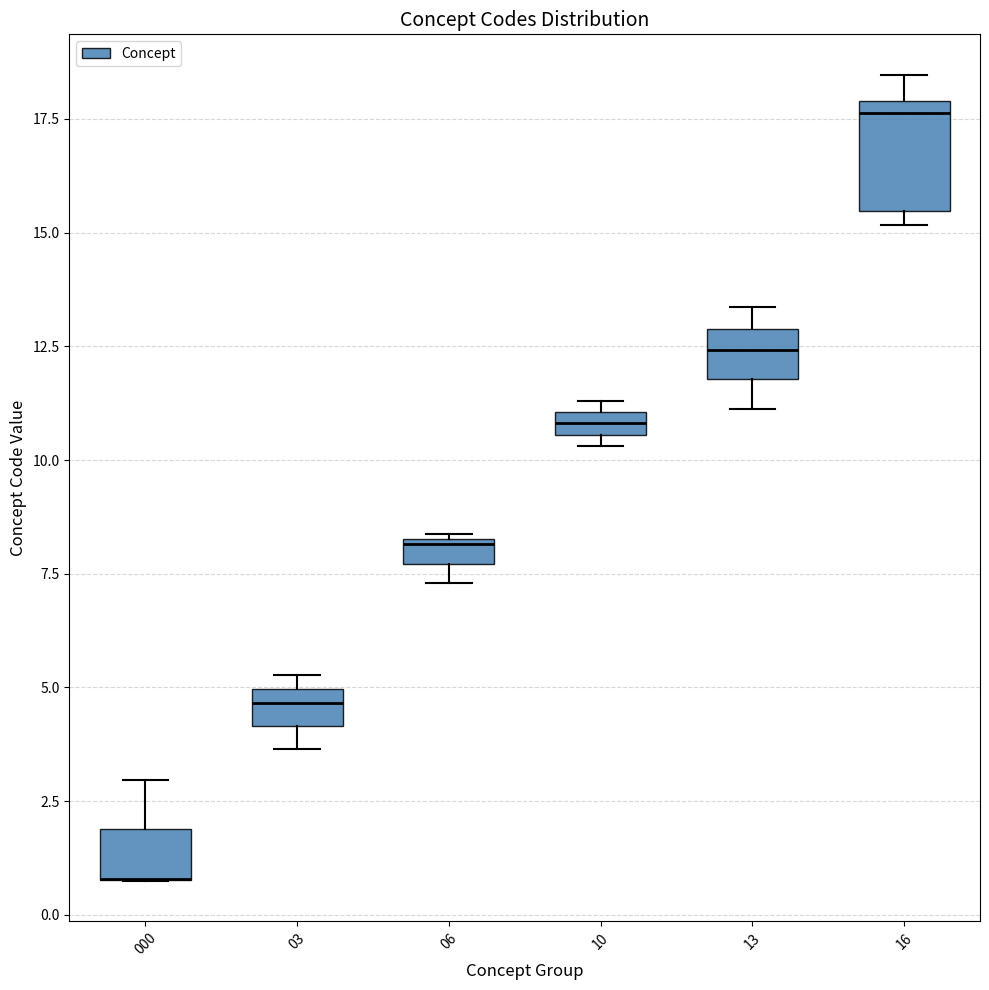

Which box is the tallest, from its lower edge to its upper edge?

16